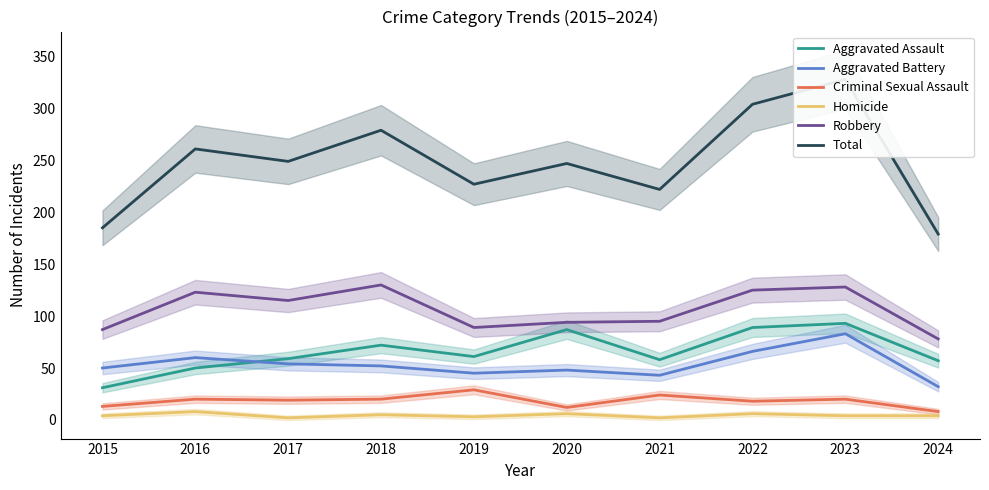

How many categories are shown in the chart?

10